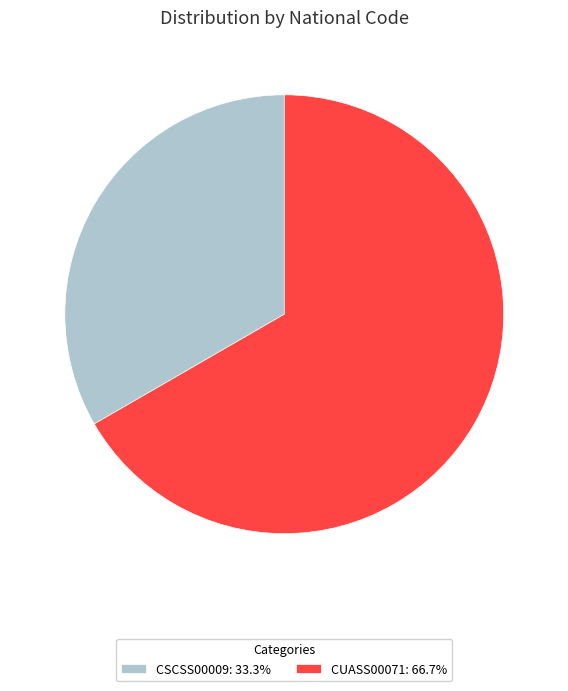

Does CSCSS00009: 33.3% represent more than half of the total?

No